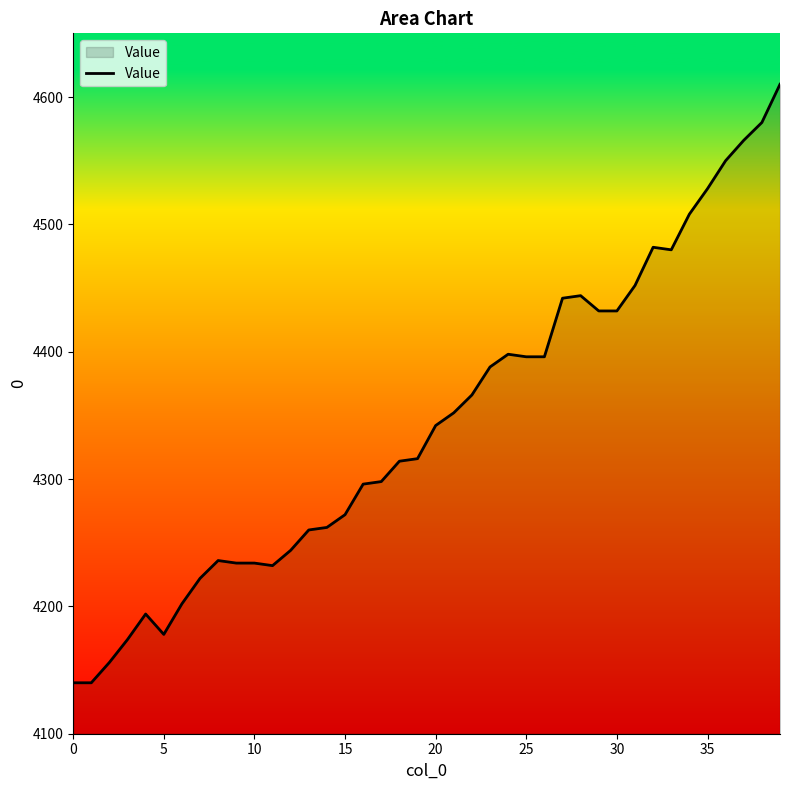

How many lines are shown in the chart?

1